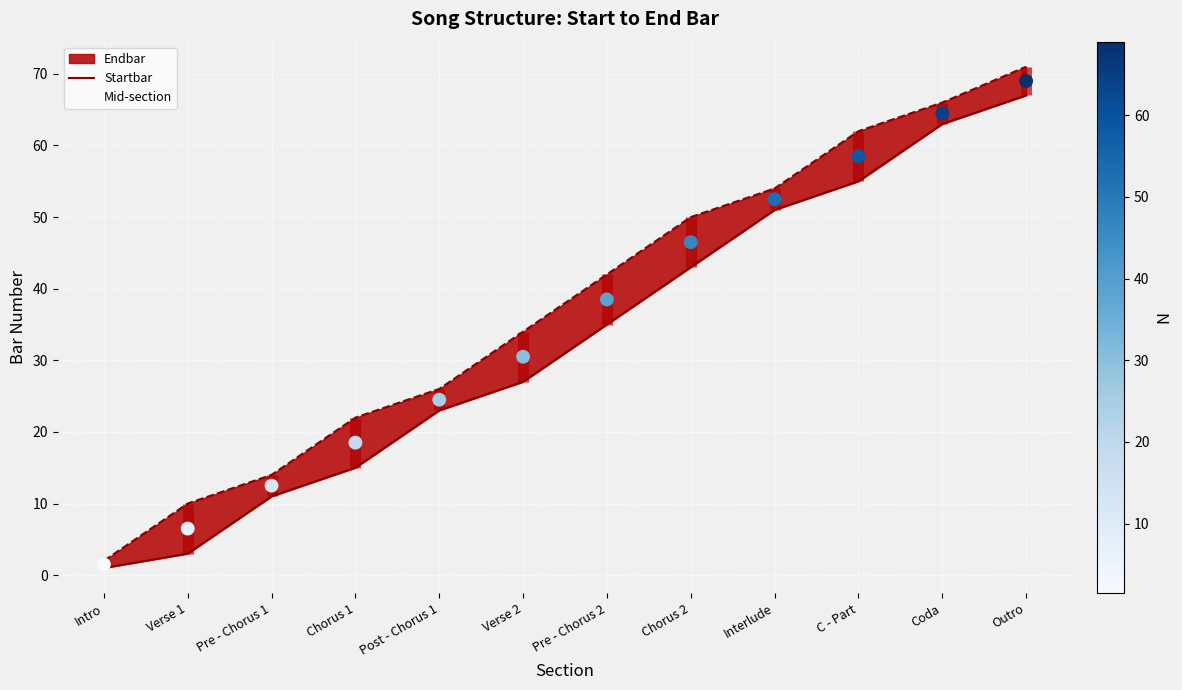

At how many categories does at least one series exceed 42?

5